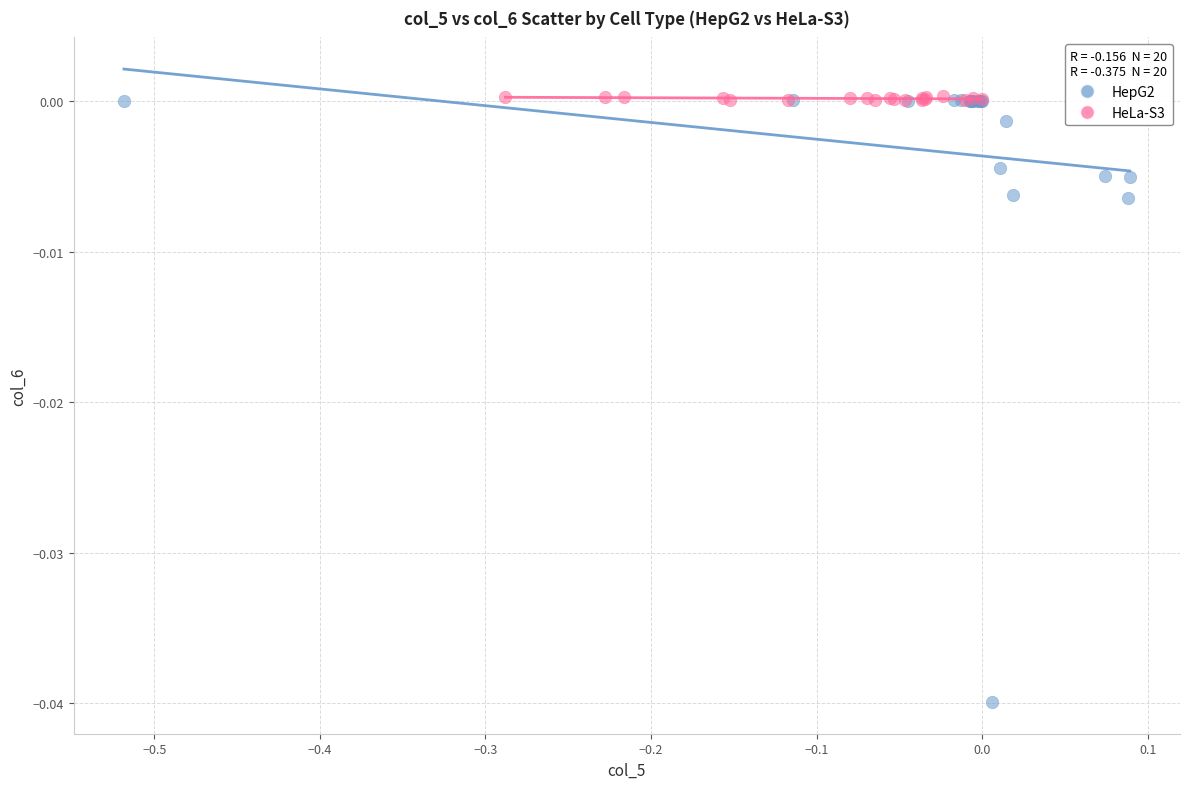

What are all the series names shown in the legend?

HepG2, HeLa-S3